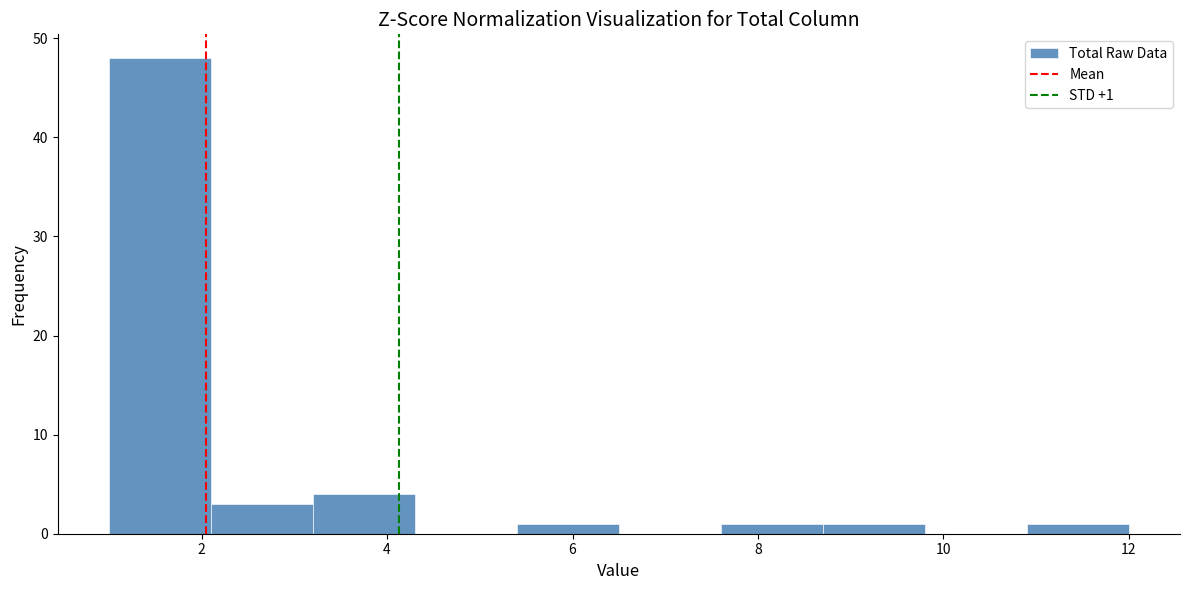

Over which range of the x-axis is the bar tallest?

1.0 to 2.1